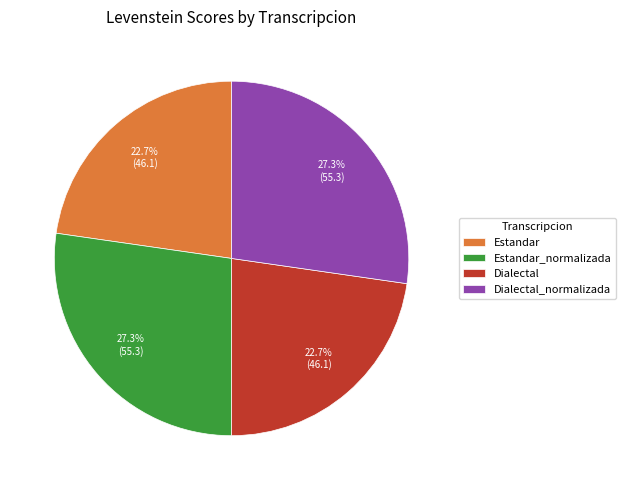

True or false: Estandar accounts for 23% of the total.

True